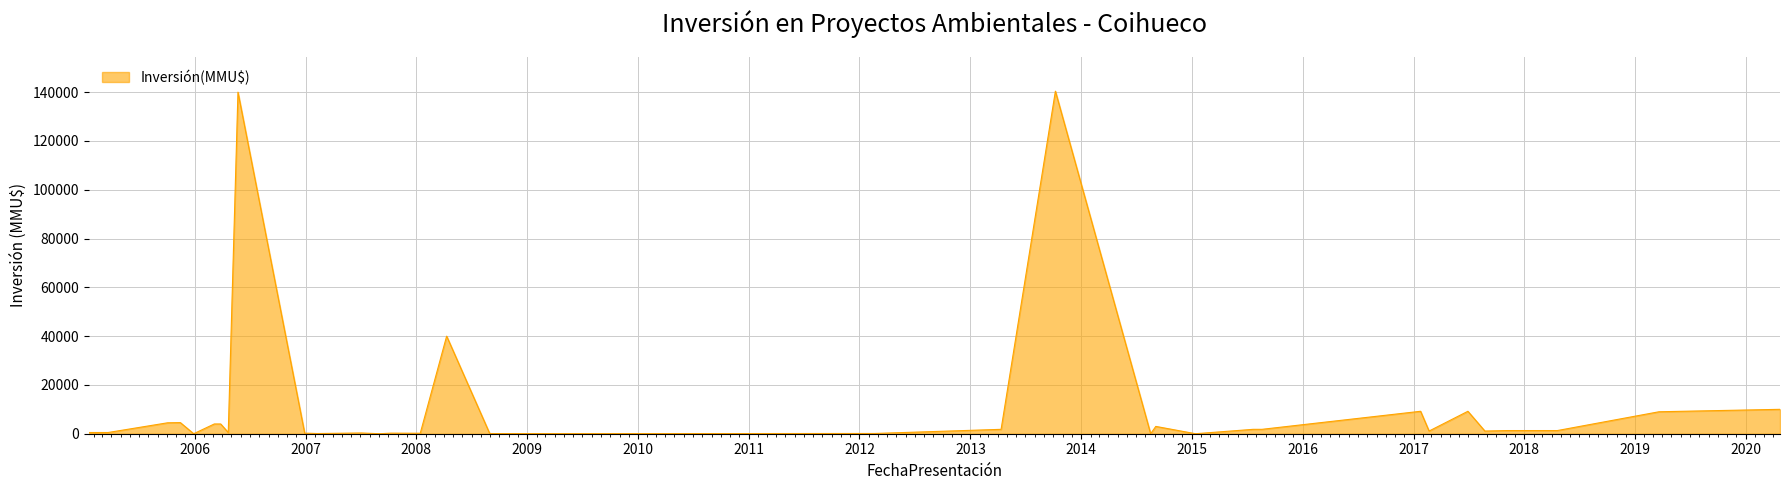

What is the greatest value displayed?

140400